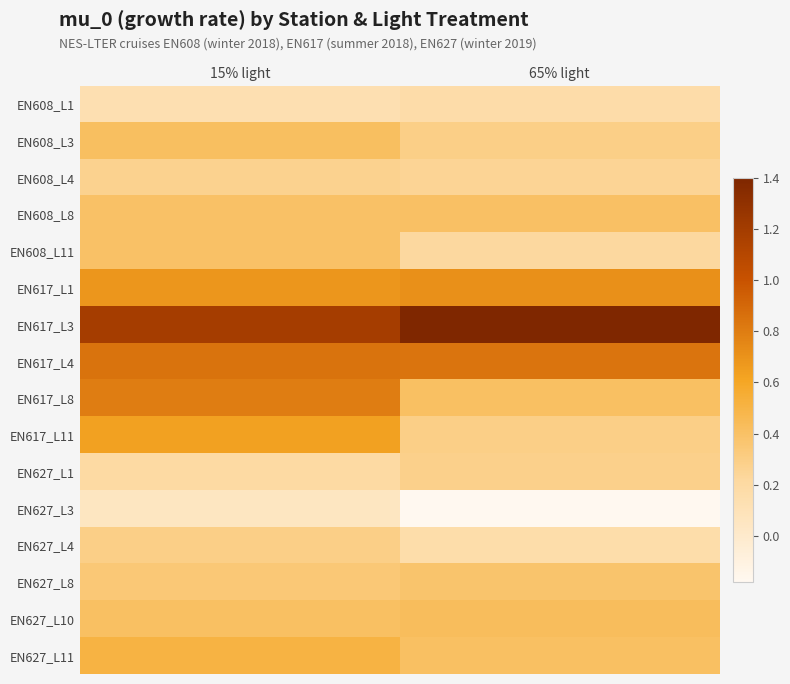

Between 65% light and 15% light, which is larger?

65% light